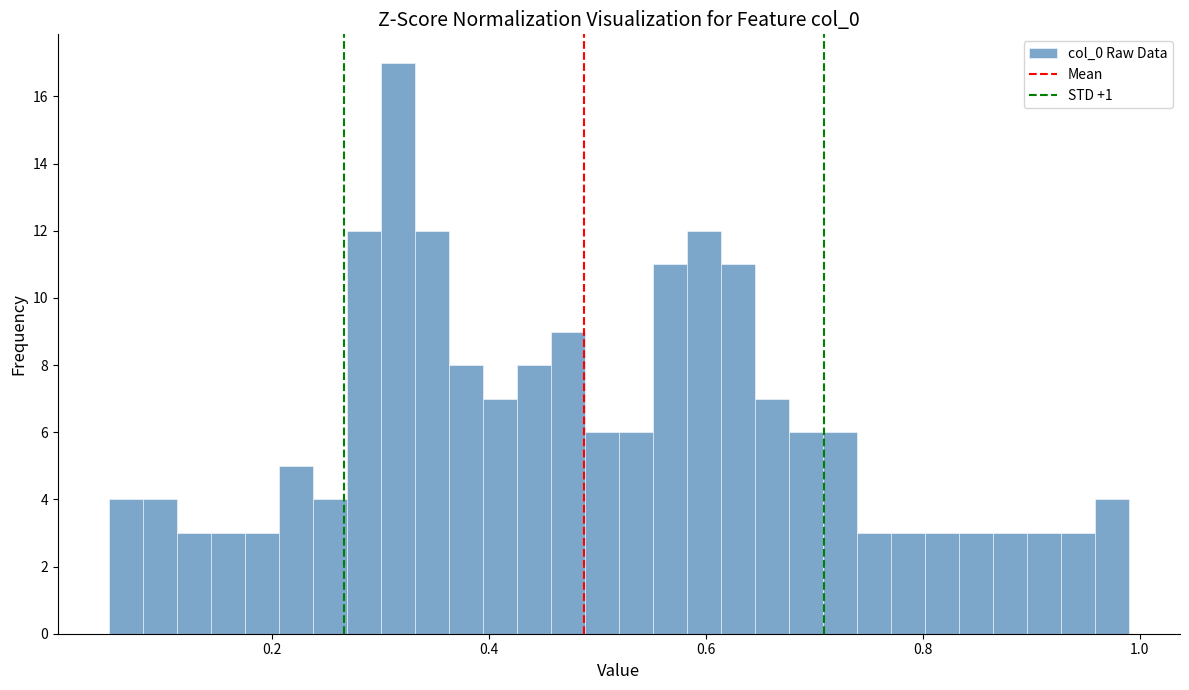

Read against the x-axis, roughly where is the centre of the tallest bar?

0.32